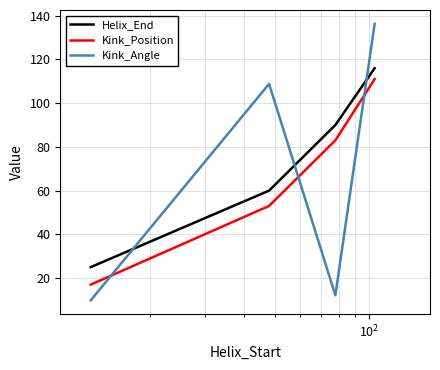

Which series has the largest range (max minus min)?

Kink_Angle